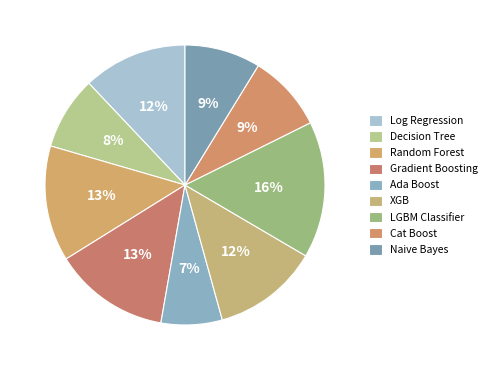

Combined, do Log Regression and Cat Boost account for over 50%?

No